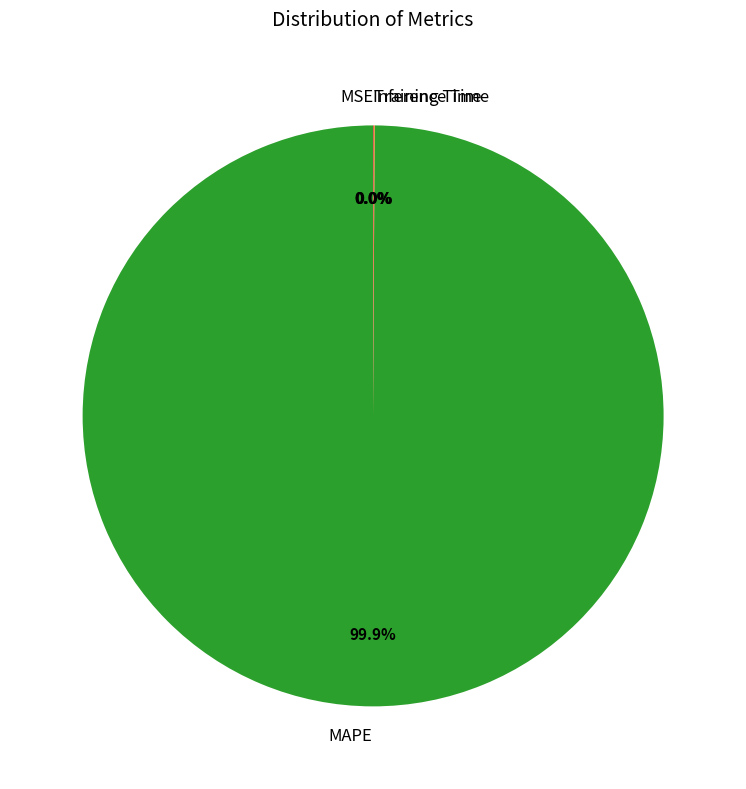

What is the majority slice?

MAPE